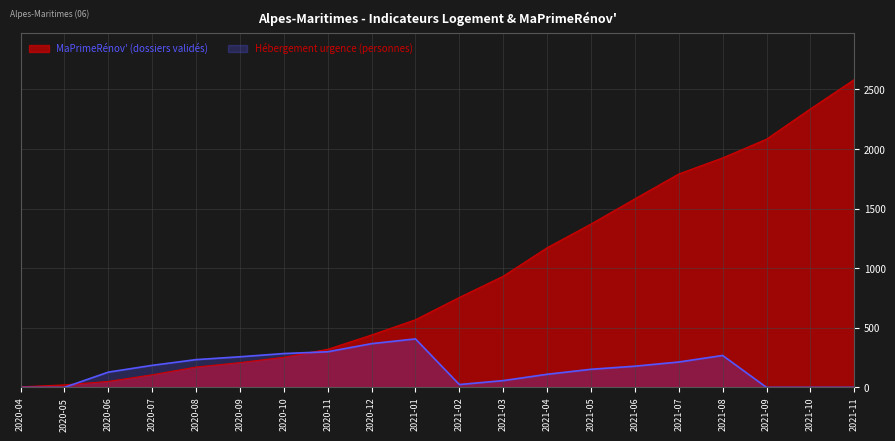

Is the value of Hébergement urgence (personnes) at 2020-05 greater than the value of MaPrimeRénov' (dossiers validés) at 2020-05?

No